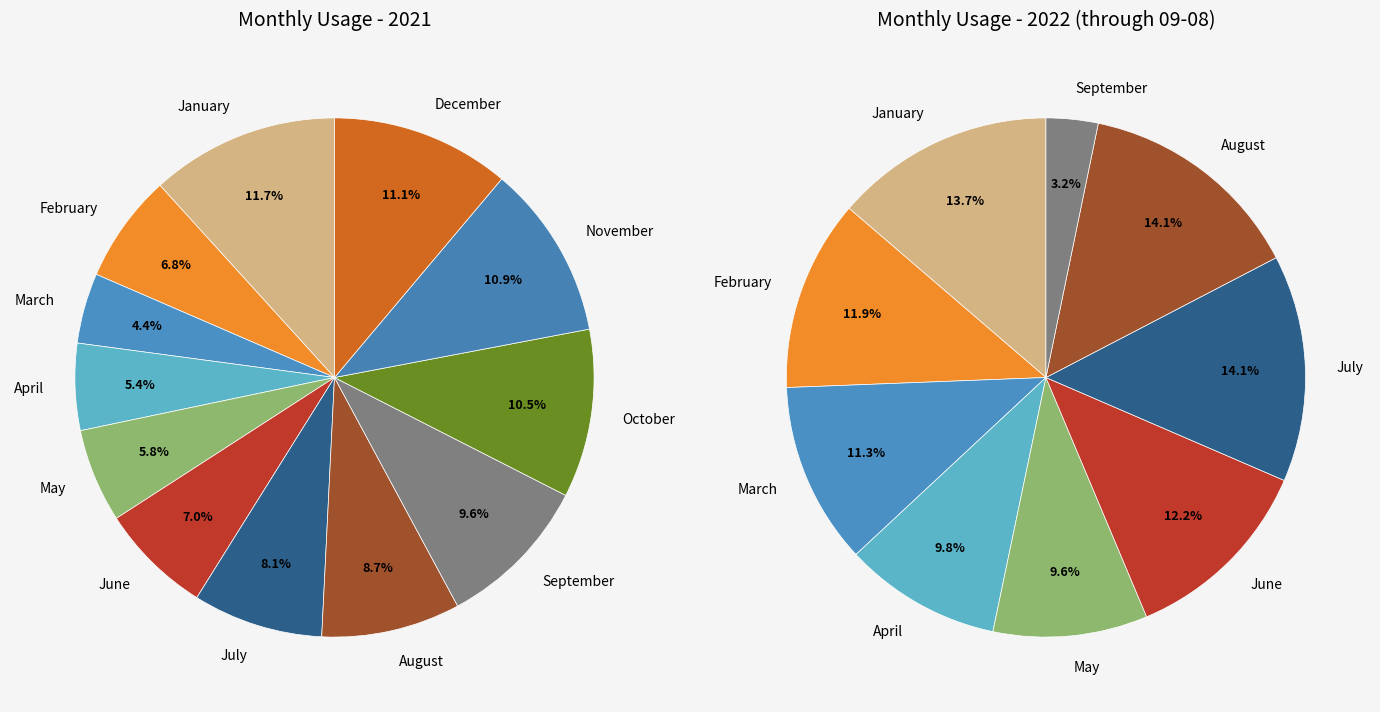

At August, list the series in order from largest to smallest.

2022, 2021